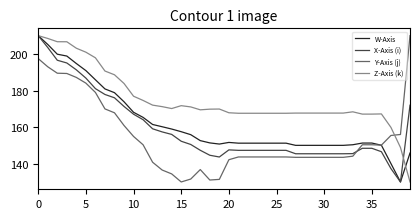

What is the lowest value of the Y-Axis (j) series?

130.0